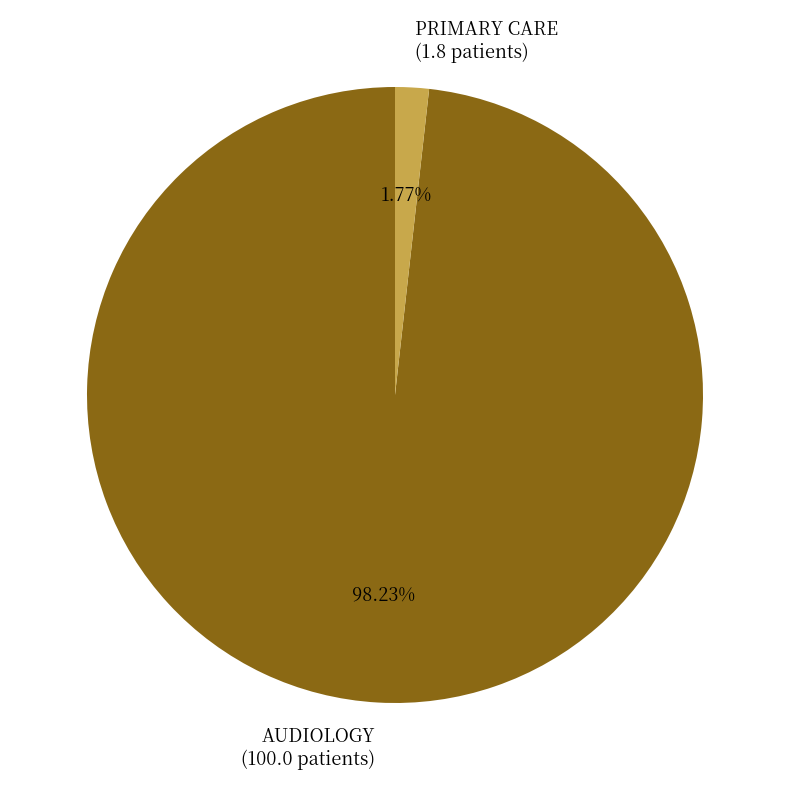

What percentage is the AUDIOLOGY slice, to the nearest percent?

98%